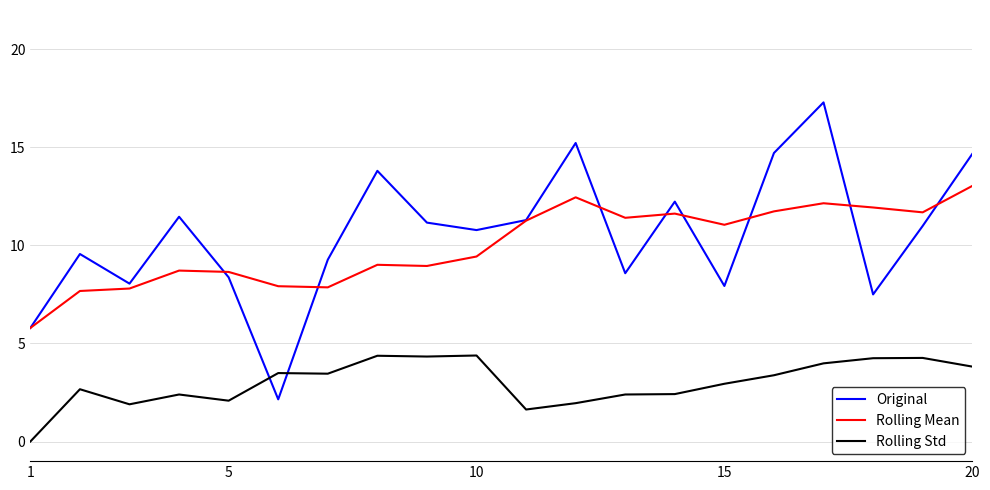

How many times do Original and Rolling Std cross each other?

2